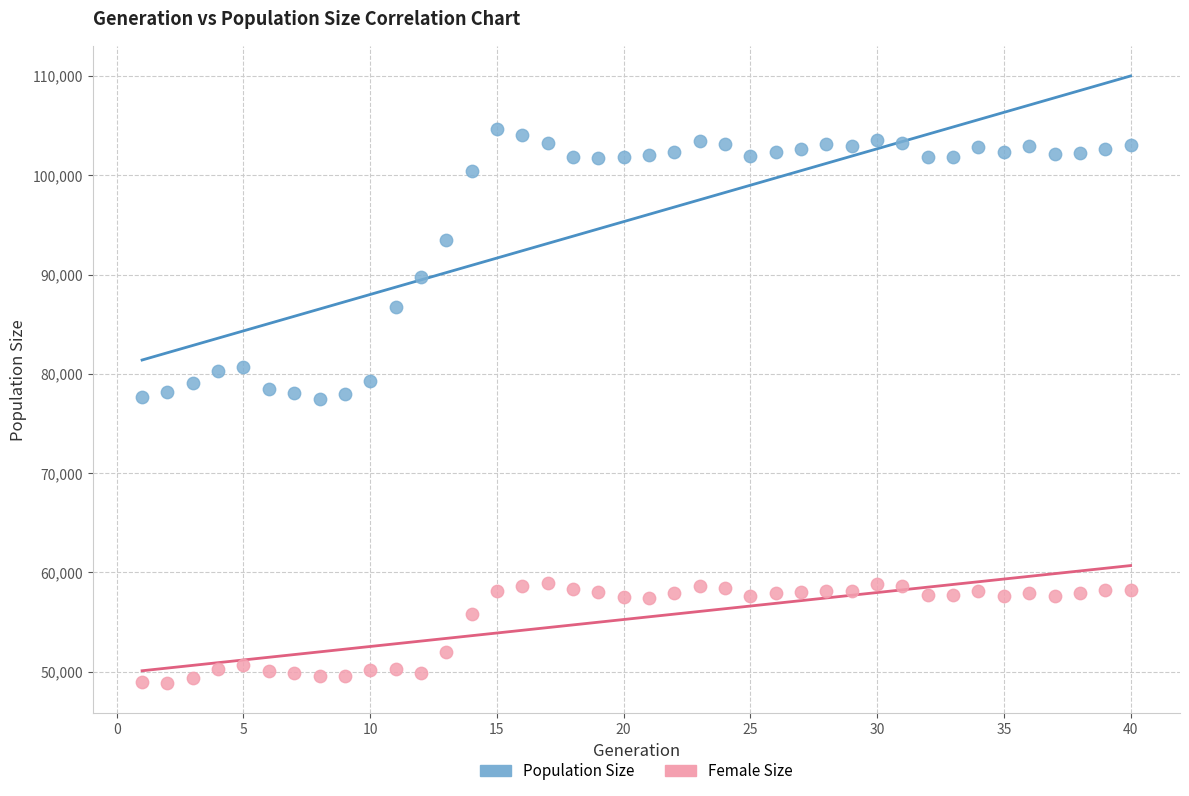

Which series has the widest spread of Y values?

Population Size